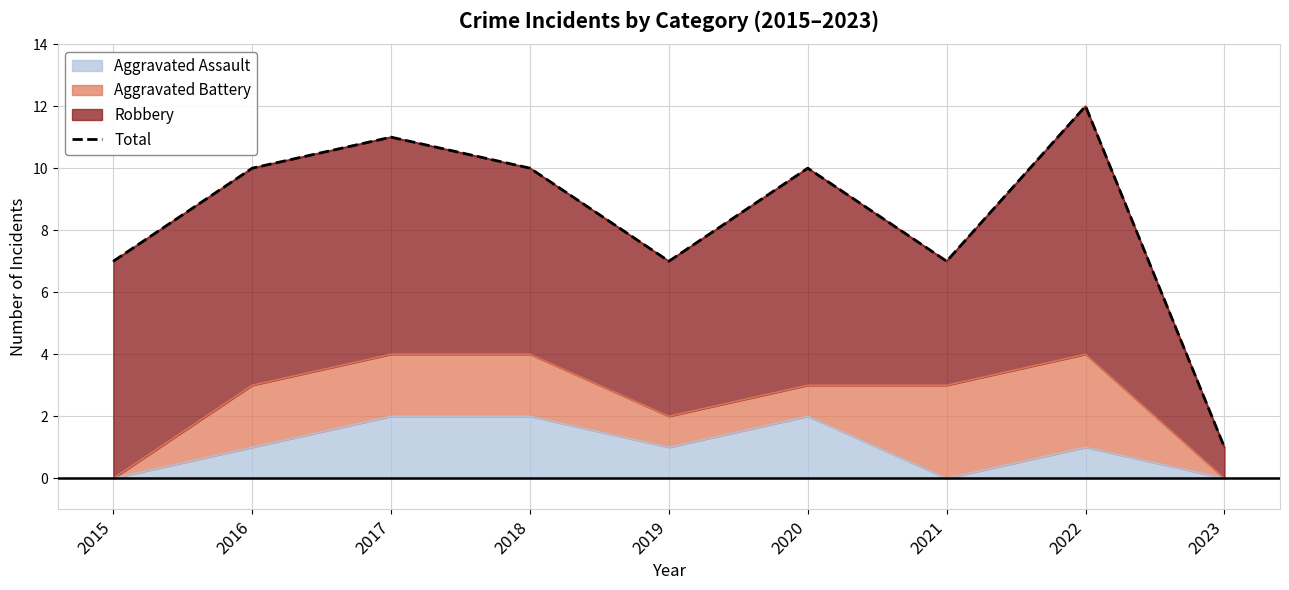

Reading right to left, what are all the values shown in this chart?

2023=1	2022=12	2021=7	2020=10	2019=7	2018=10	2017=11	2016=10	2015=7